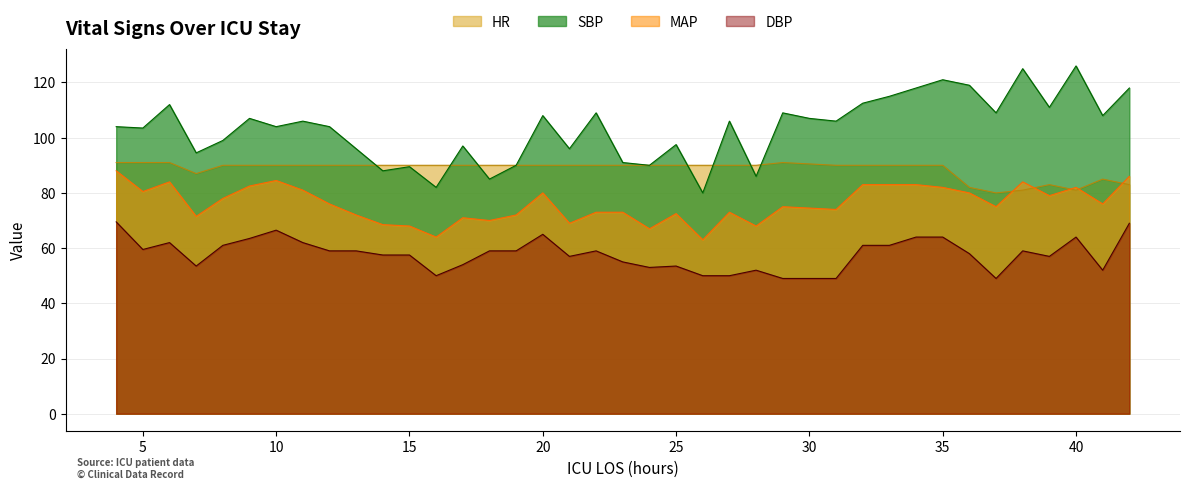

Between 16 and 38, which series saw the biggest shift?

SBP